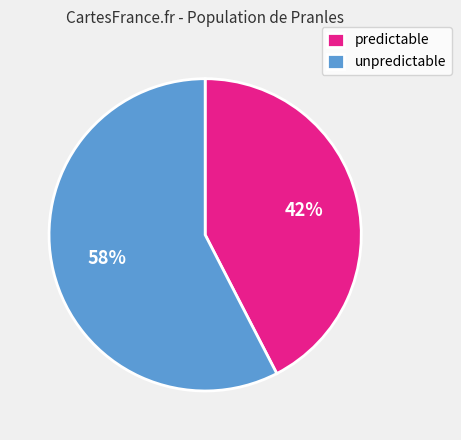

To the nearest percent, what is the combined percentage of unpredictable and predictable?

100%